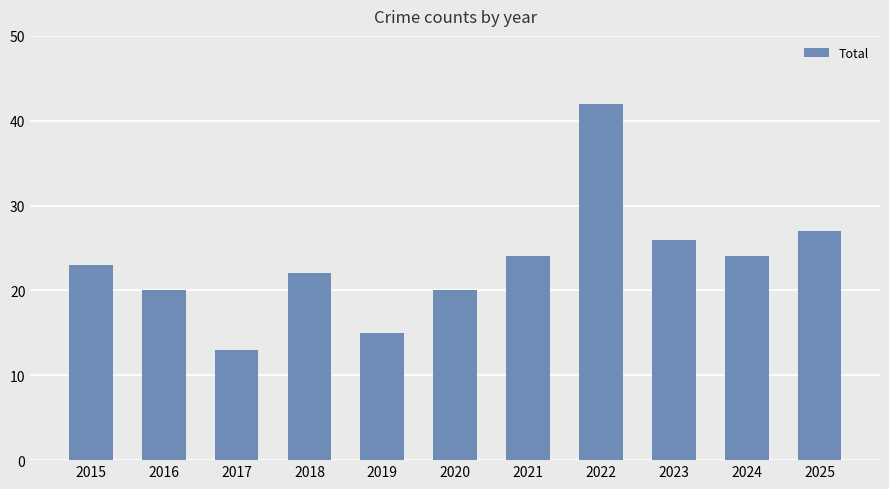

Where is the data nearest to the value 27?

2025